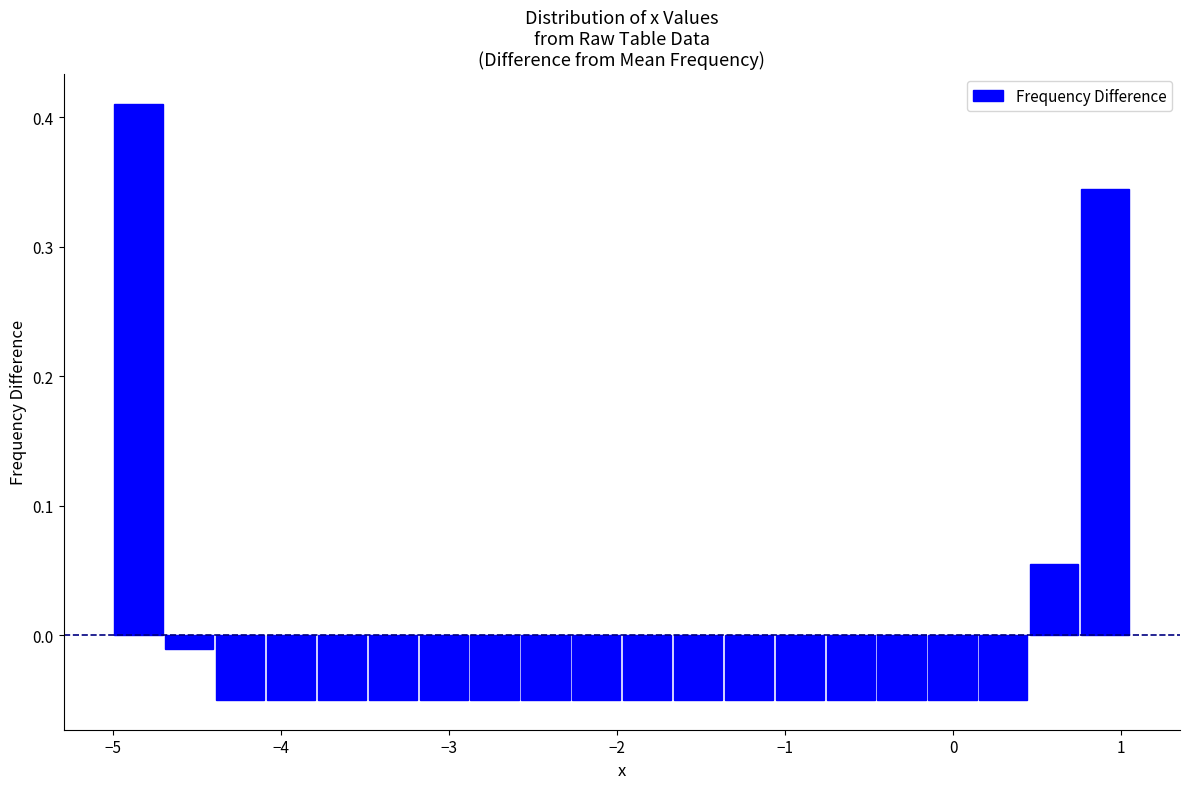

Around what value on the x-axis is the tallest bar? Give the approximate position of its centre, as read against the axis.

-4.8